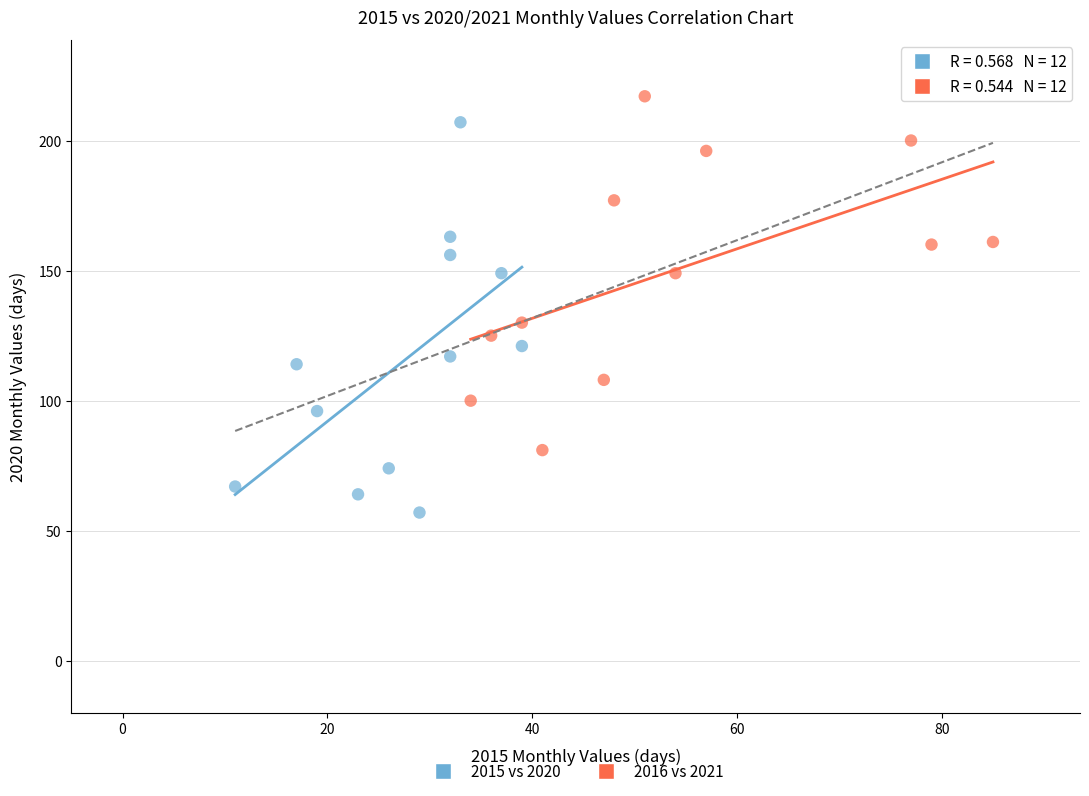

Which series has the widest spread of Y values?

2015 vs 2020